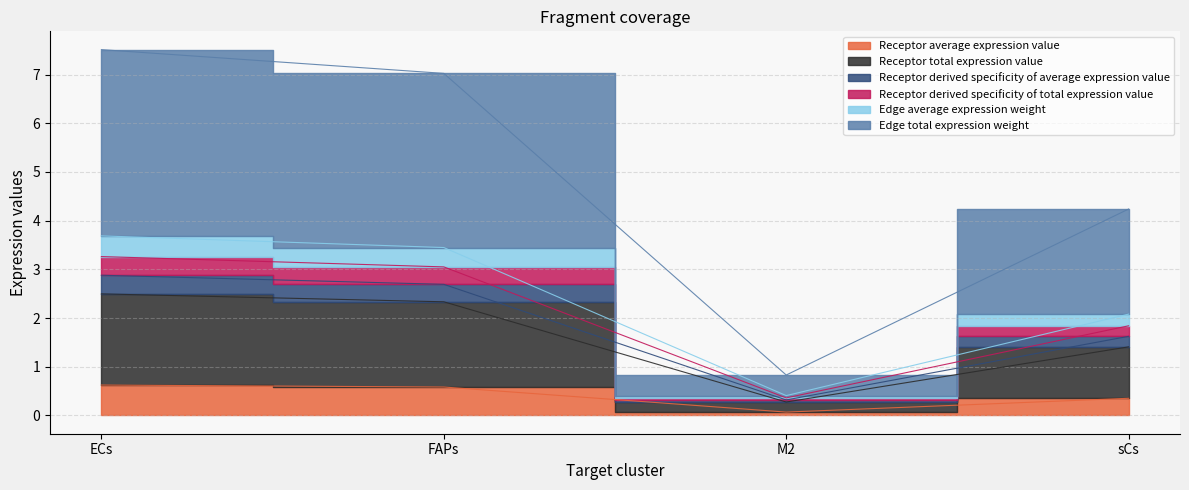

True or false: Receptor derived specificity of average expression value has a value of 1.3 at M2.

False